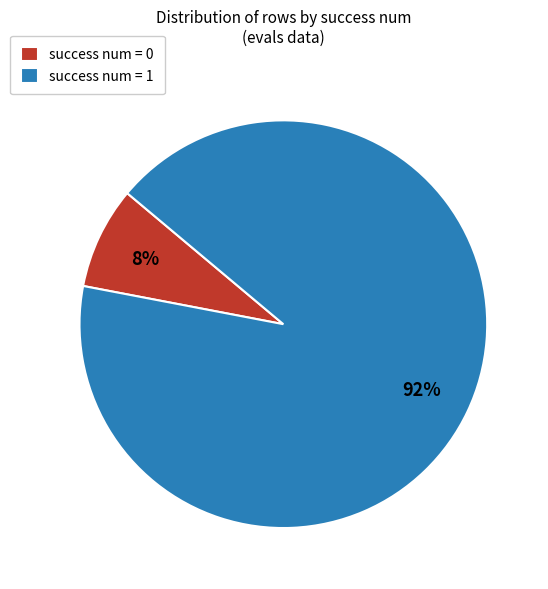

True or false: success num = 0 accounts for 1% of the total.

False